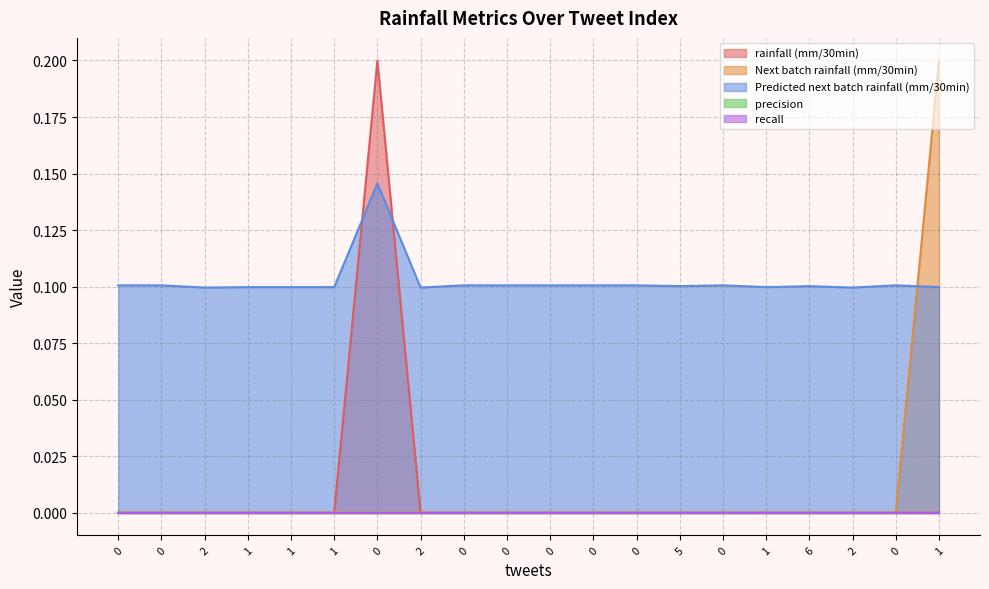

How many Predicted next batch rainfall (mm/30min) values are between 0 and 1?

20